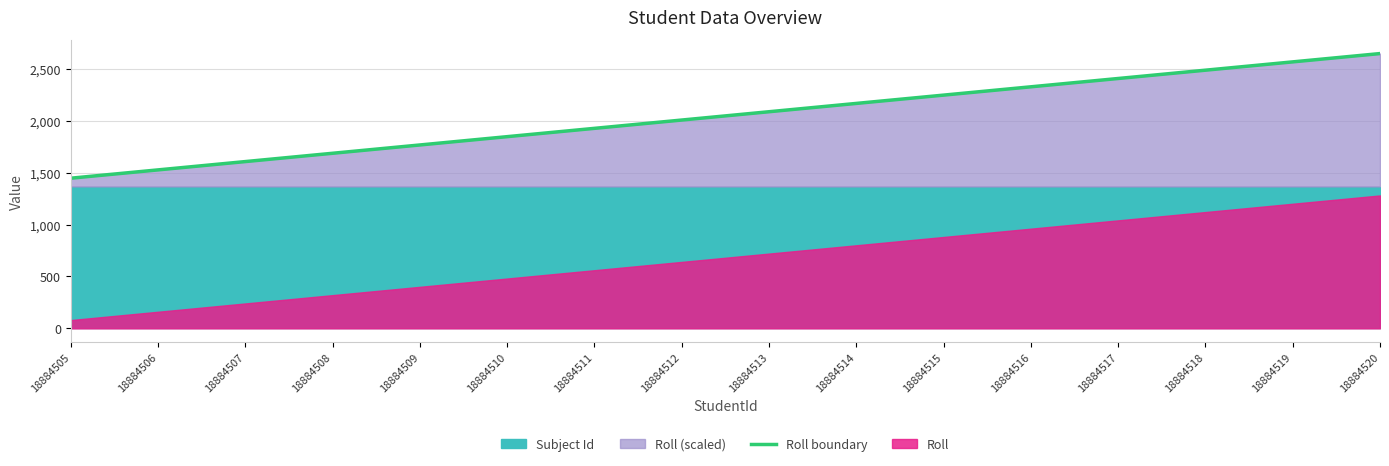

The chart shows a value of 2566 at 18884519. True or false?

True